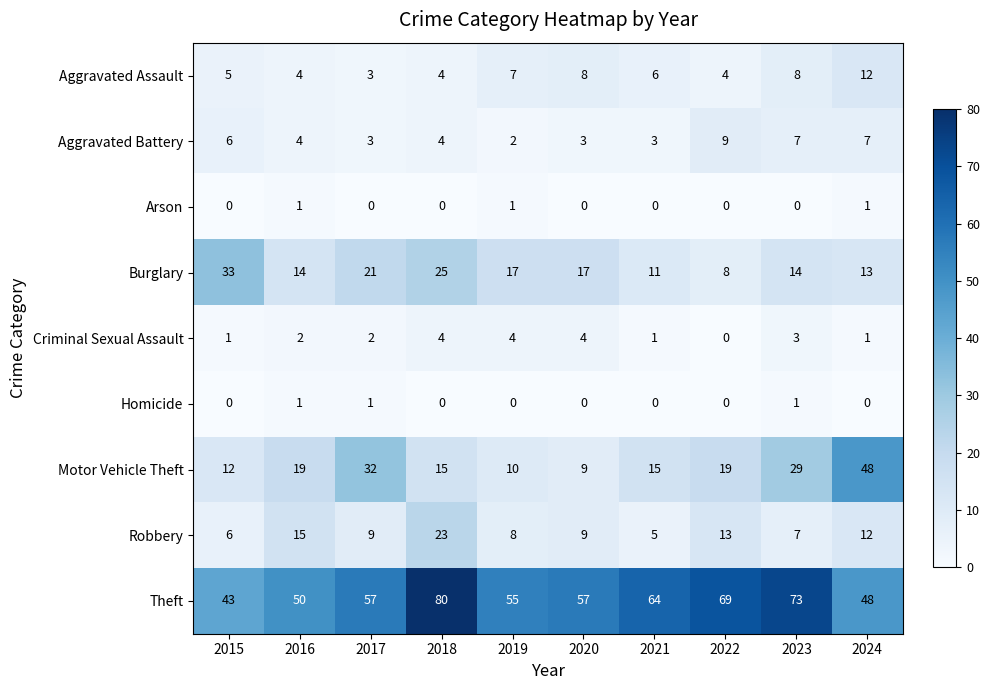

Which series has the largest range (max minus min)?

Motor Vehicle Theft